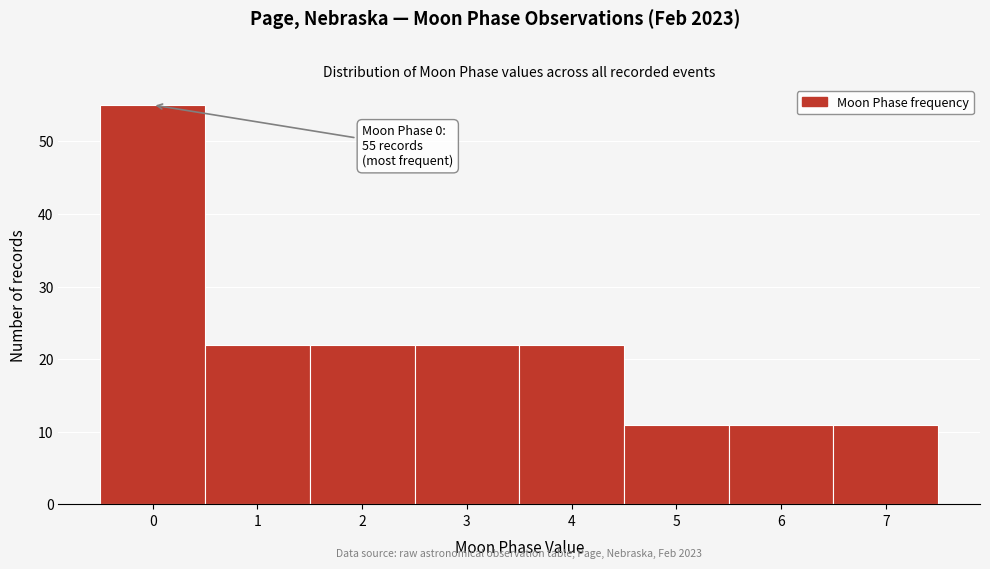

Reading right to left, transcribe all the data shown in this chart.

7=11	6=11	5=11	4=22	3=22	2=22	1=22	0=55